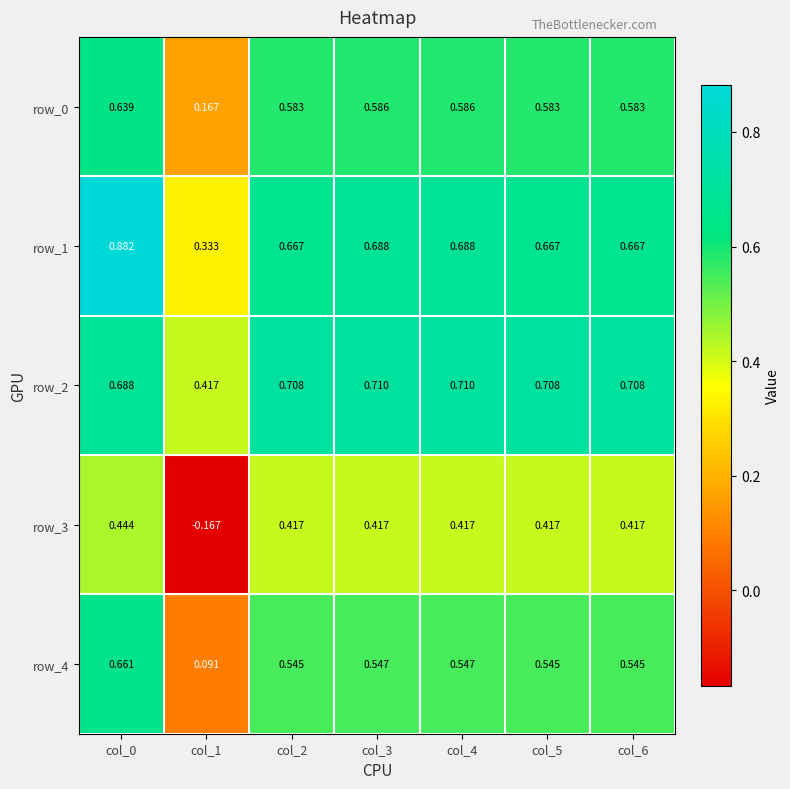

Is the value of row_3 at col_2 greater than the value of row_4 at col_2?

No